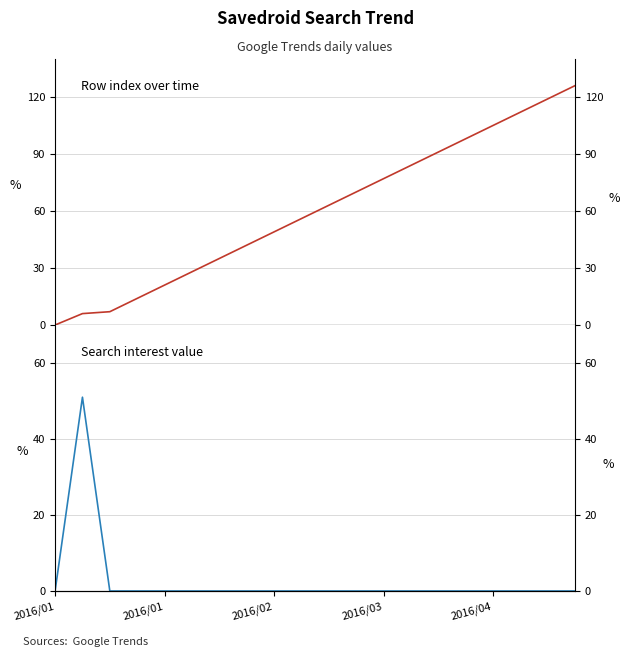

True or false: savedroid (value) has more than 2 points higher than both neighbors.

False